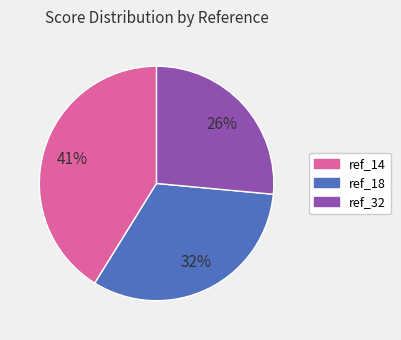

Do ref_18 and ref_14 together represent more than half of the pie?

Yes